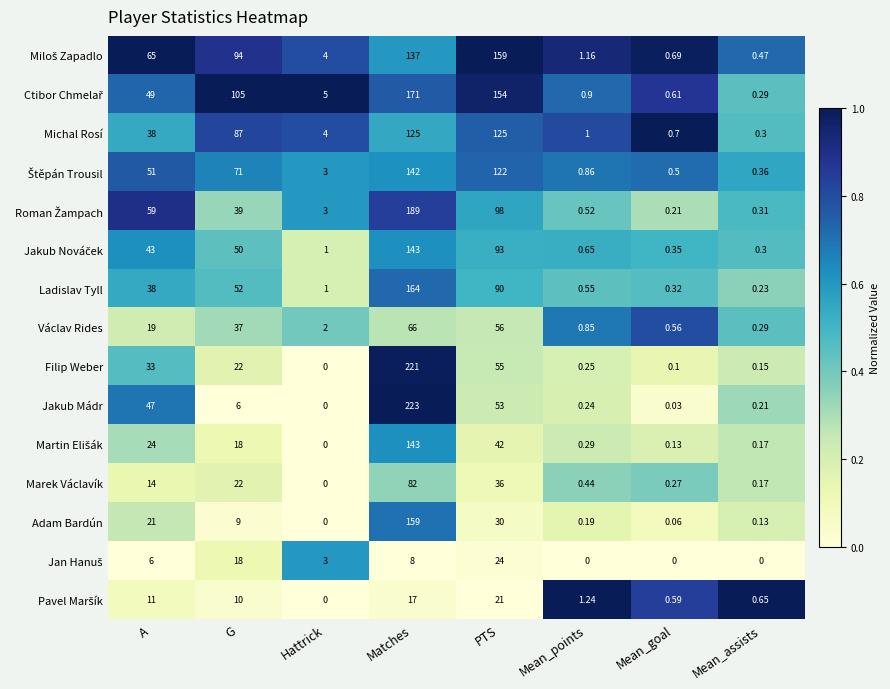

Which series has the largest range (max minus min)?

Jakub Mádr